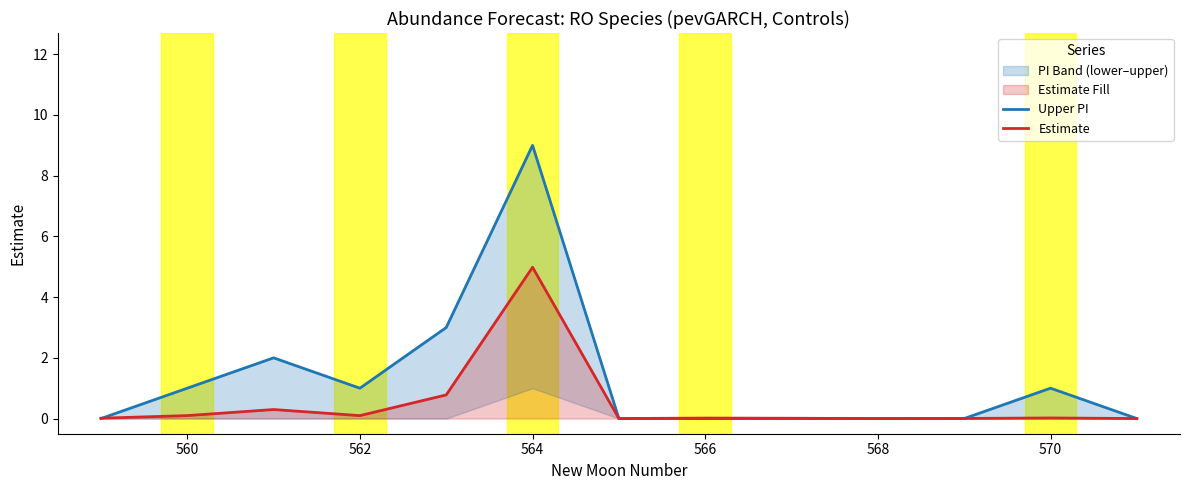

Which category has the highest value in the Estimate series?

564